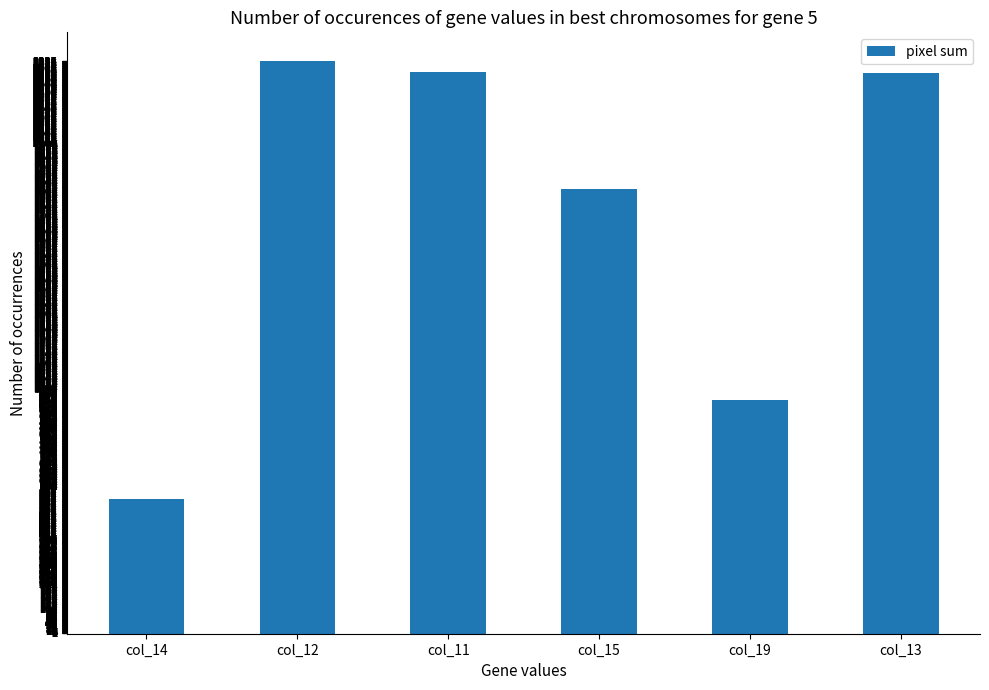

What is the approximate value at col_14?

551